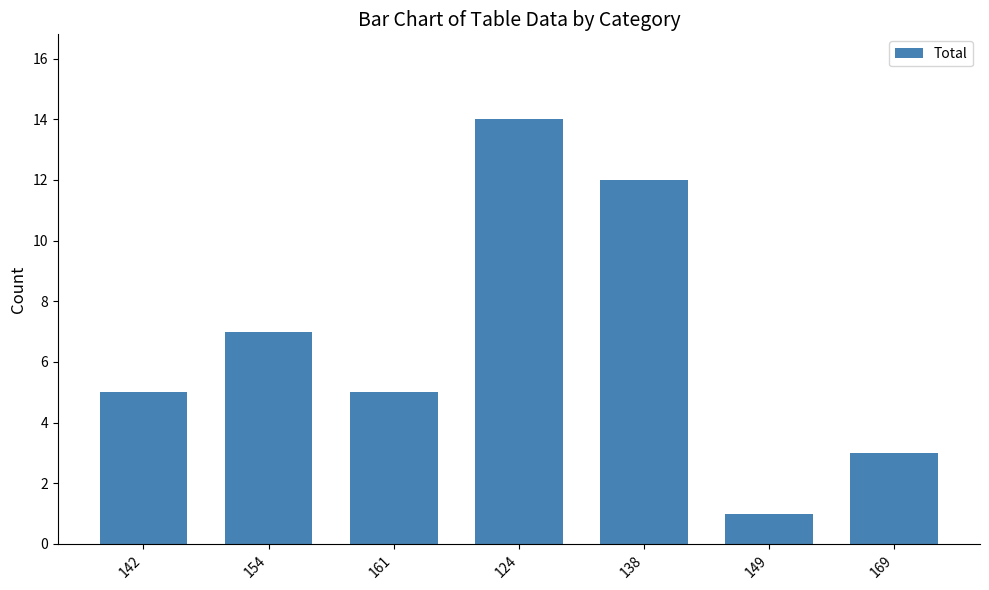

What position from the left is 124?

4